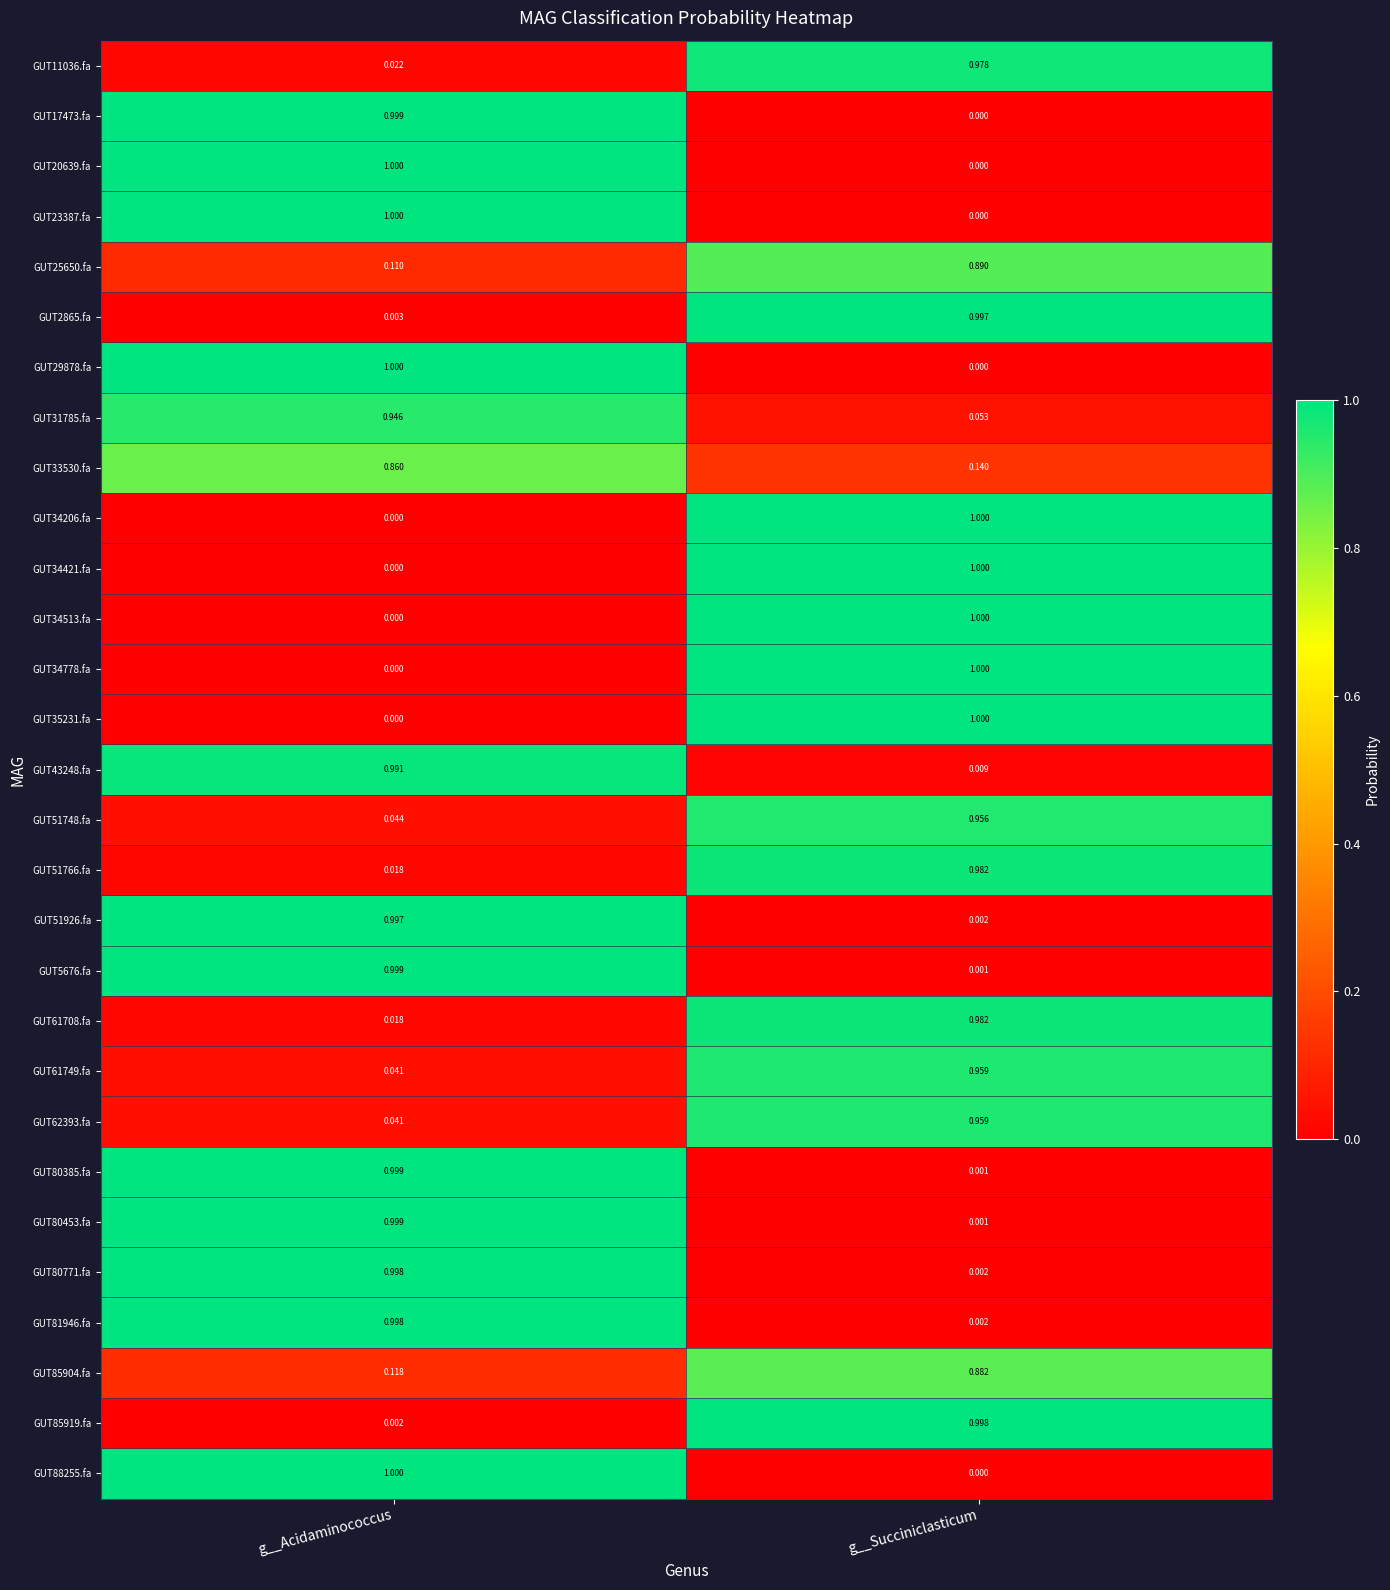

Where is GUT81946.fa nearest to the value 0?

g__Succiniclasticum